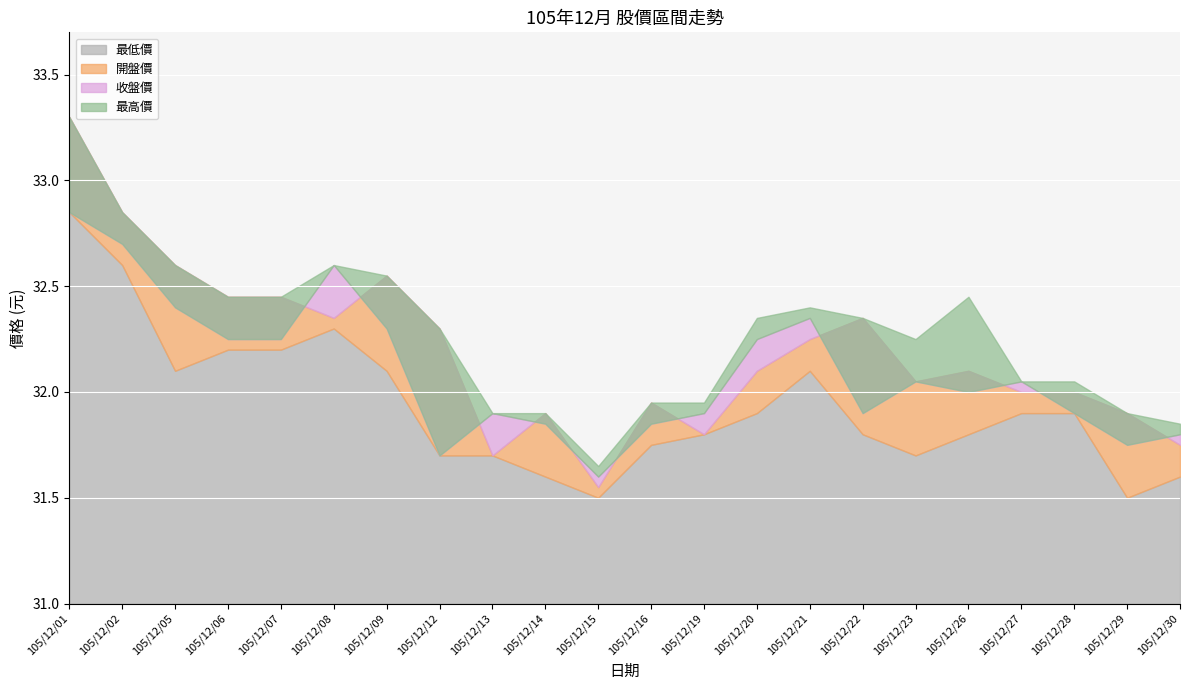

How many distinct data groups are displayed?

4